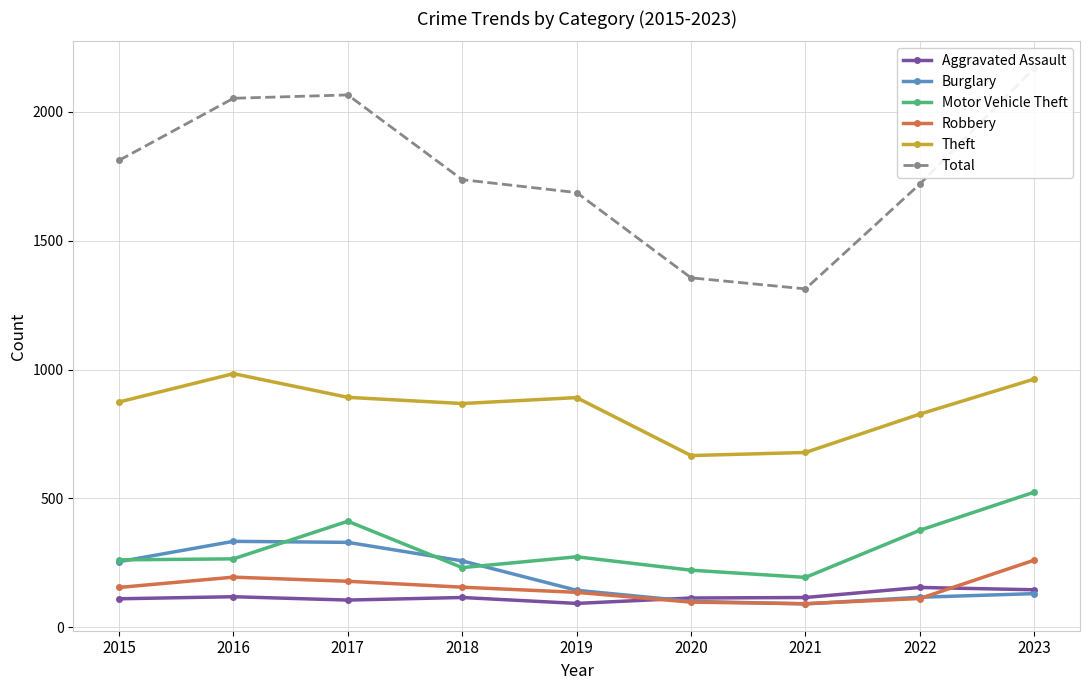

What is the greatest value displayed?

2170